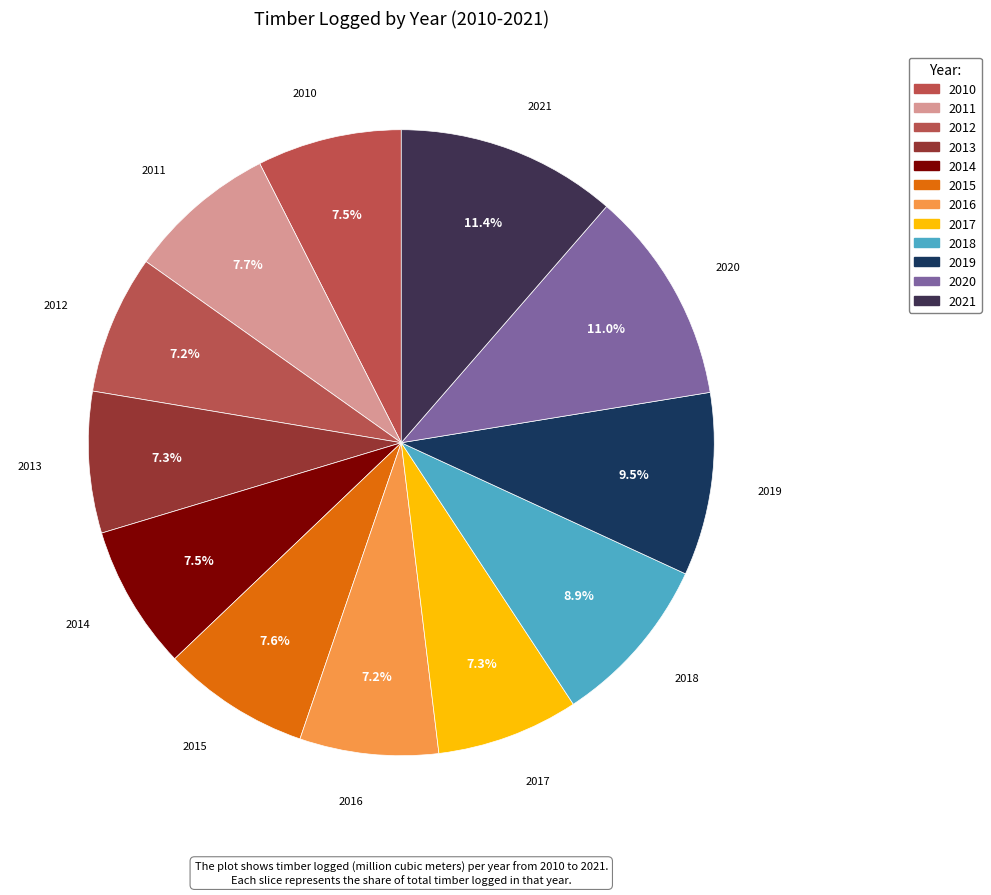

To the nearest percent, what is the combined percentage of 2021 and 2011?

19%